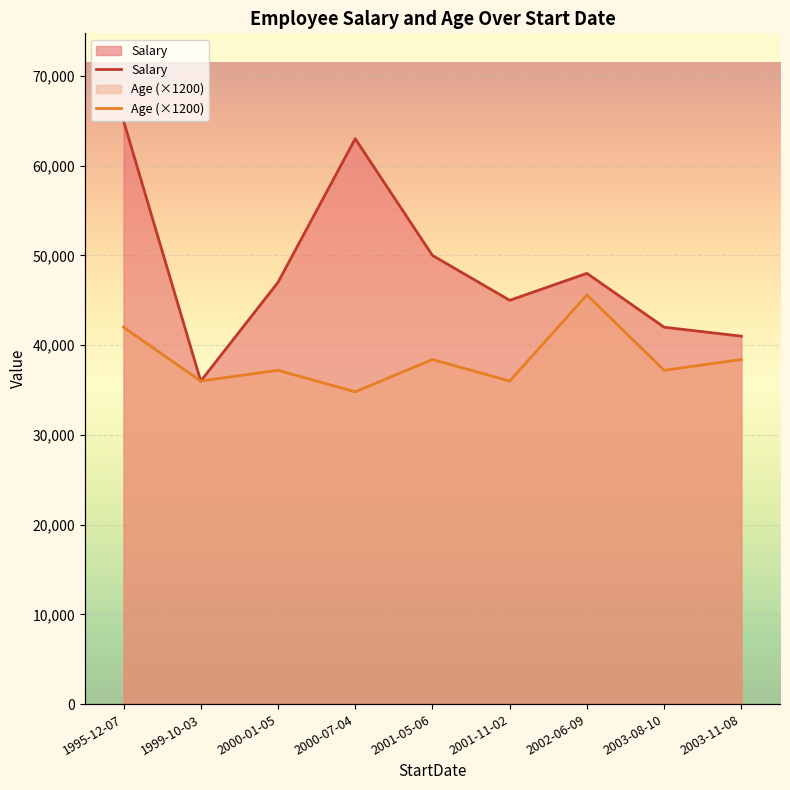

At 2002-06-09, list the series in order from smallest to largest.

Age (×1200), Salary